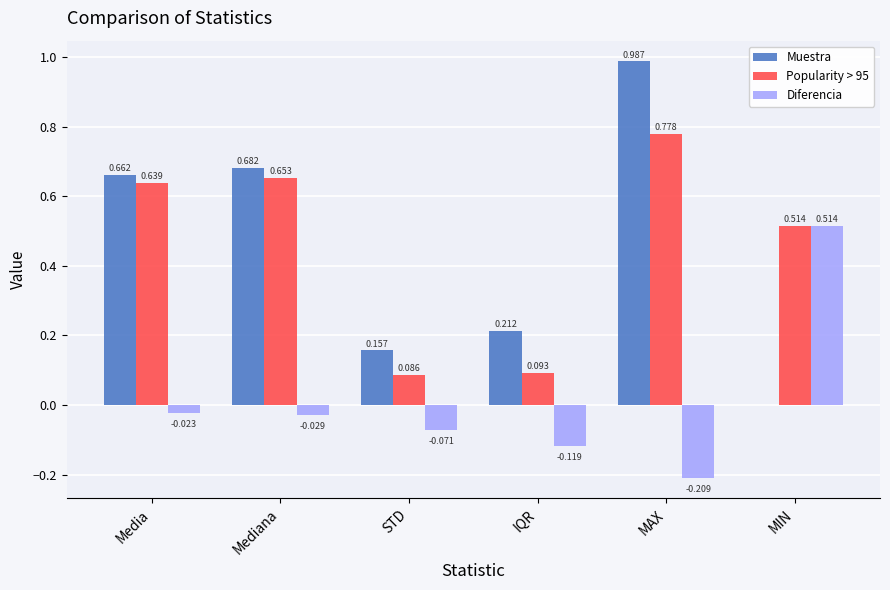

Between Media and MAX, which series saw the biggest shift?

Muestra